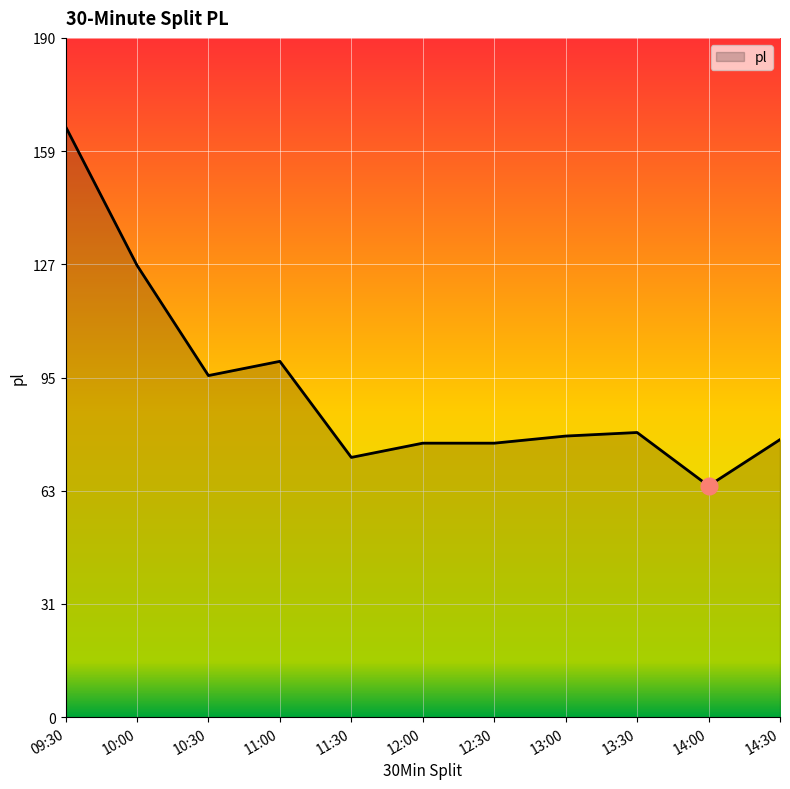

True or false: the data shows 102 at 12:30.

False